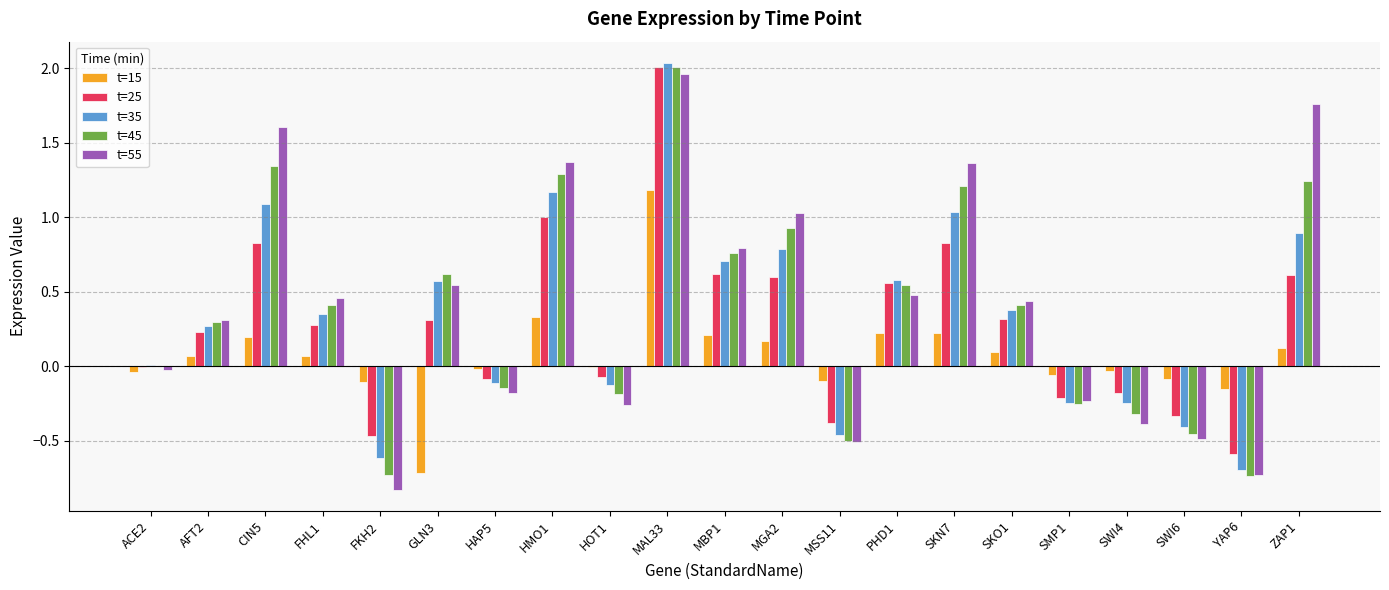

Which series changed the most between FHL1 and MSS11?

t=55